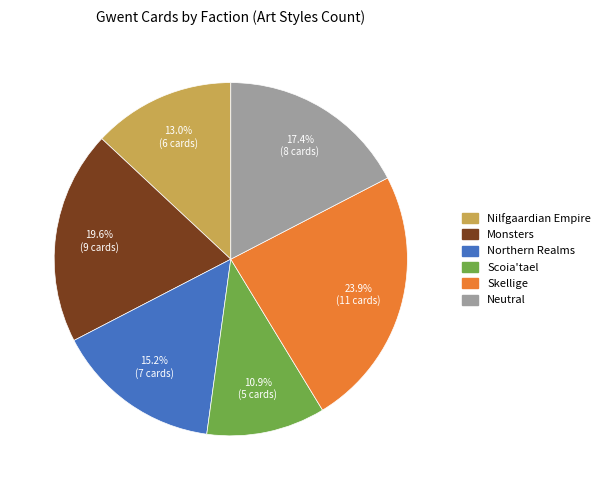

Is it true that Nilfgaardian Empire is 5% of the pie?

False